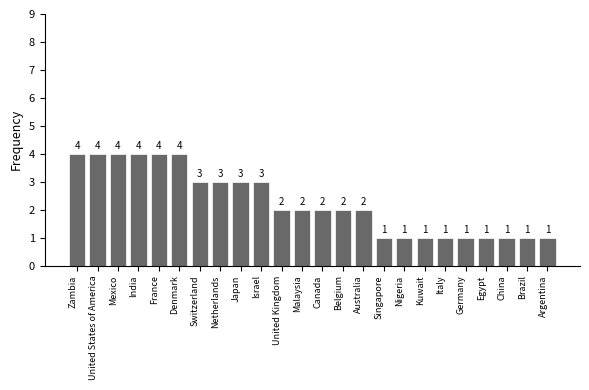

How many series are shown in this chart?

1